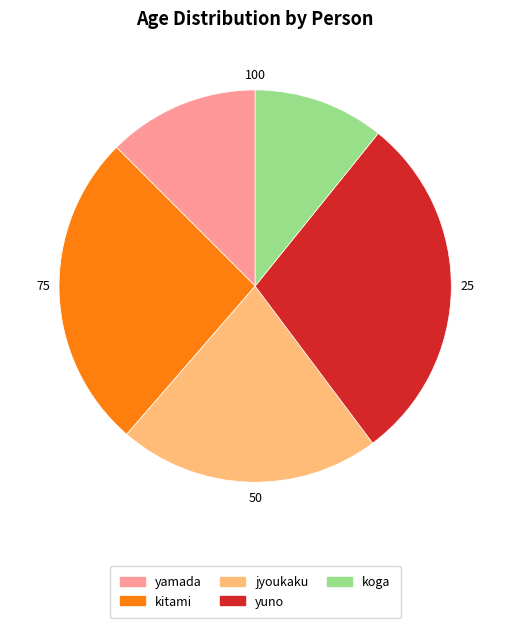

Combined, do yamada and kitami account for over 50%?

No